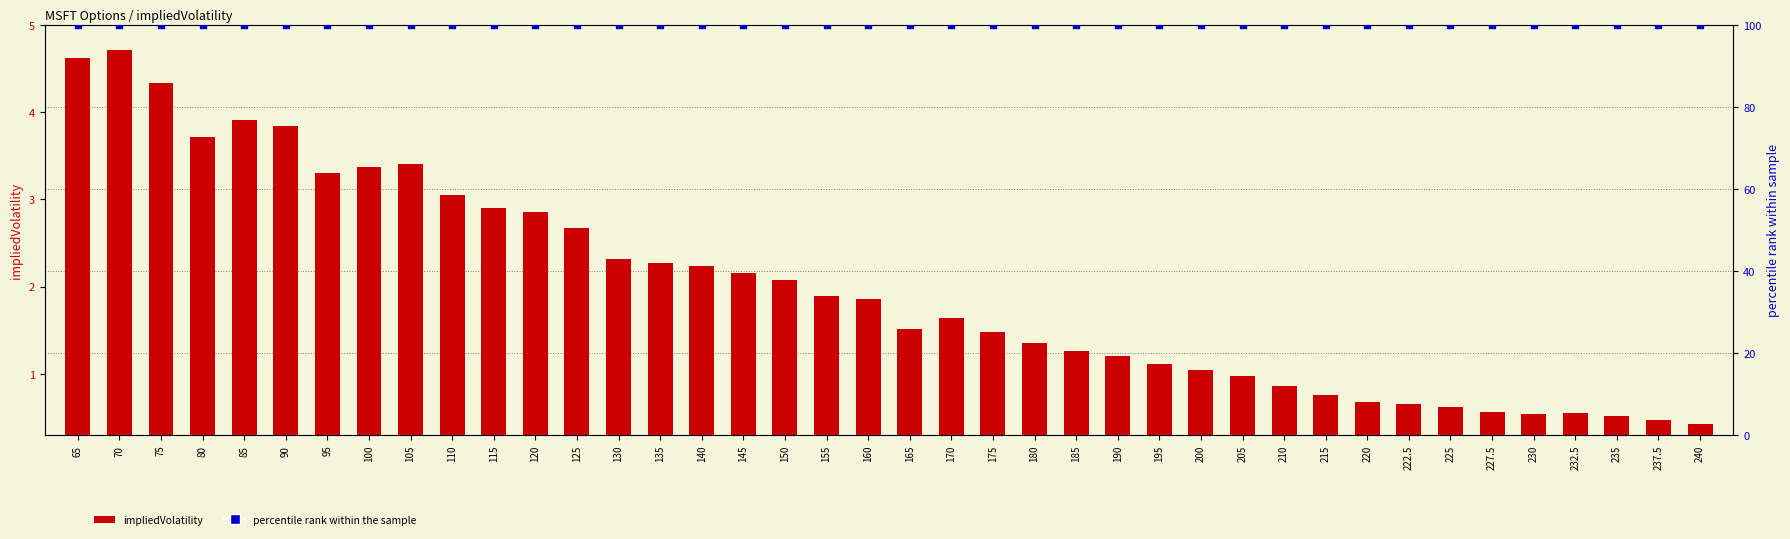

Which series contains the lowest Y value?

impliedVolatility